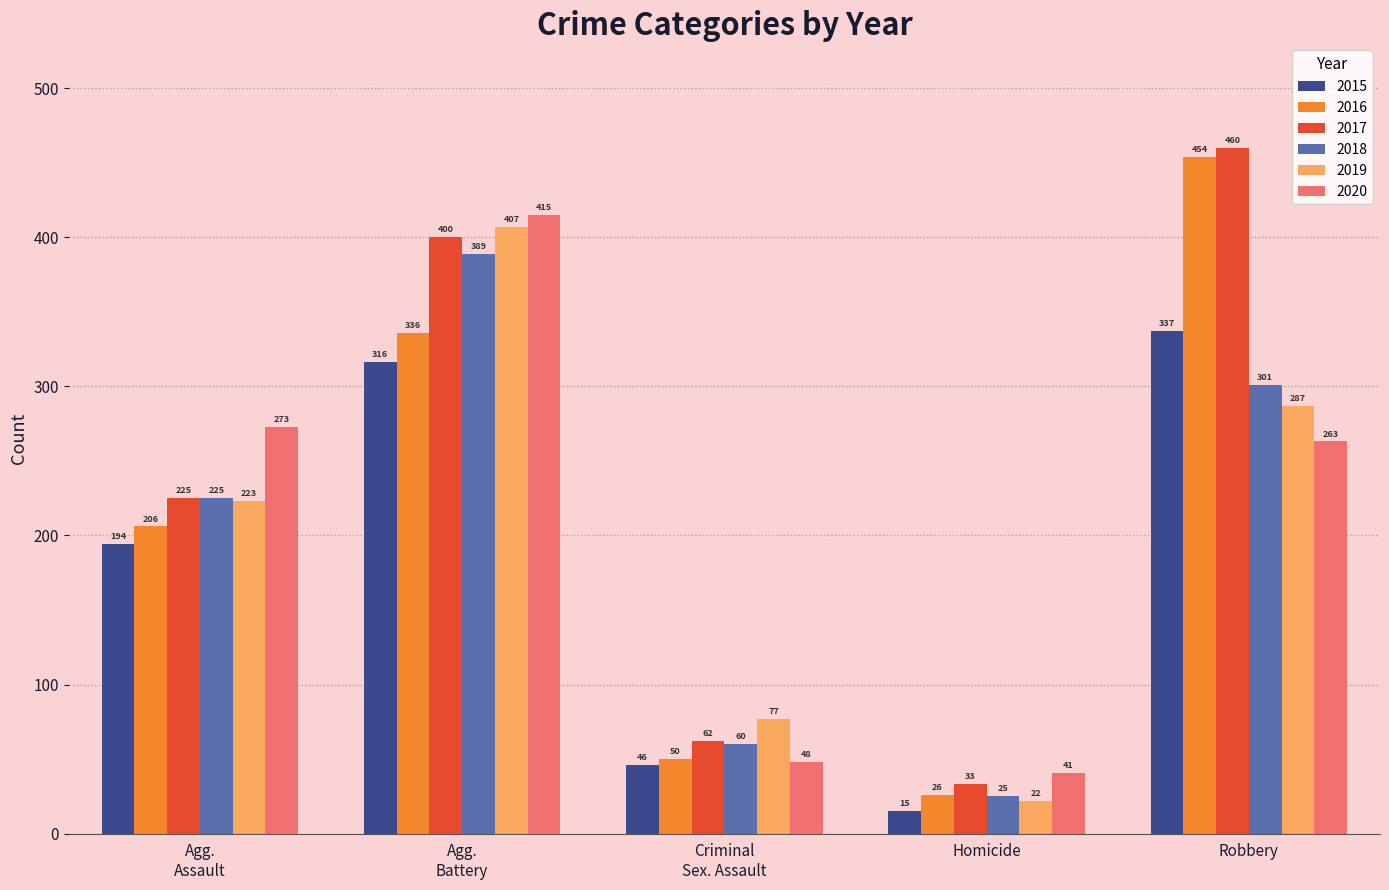

Which series has the largest total across all categories?

2017